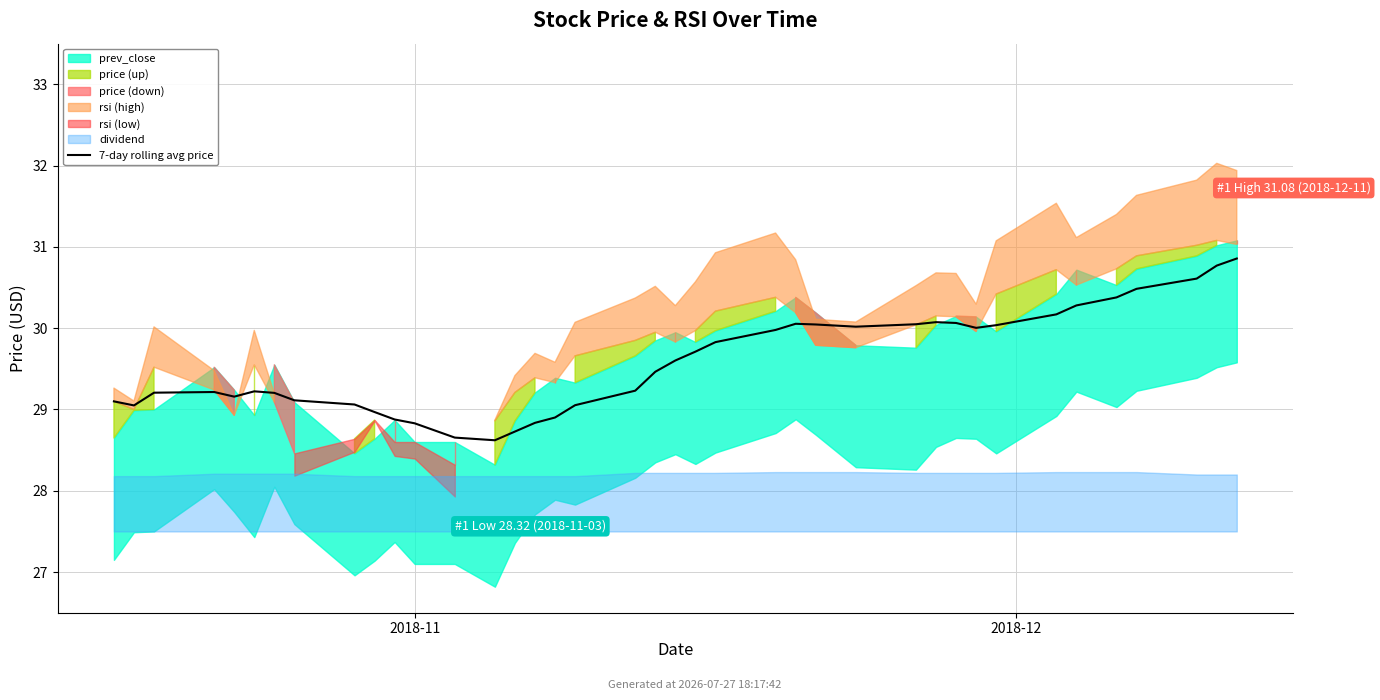

Reading right to left, list all the values displayed in this chart.

30.9	30.8	30.6	30.5	30.4	30.3	30.2	30.0	30.0	30.1	30.1	30.0	30.0	30.0	30.1	30.0	29.8	29.7	29.6	29.5	29.2	29.1	28.9	28.8	28.7	28.6	28.7	28.8	28.9	29.0	29.1	29.1	29.2	29.2	29.2	29.2	29.2	29.1	29.1